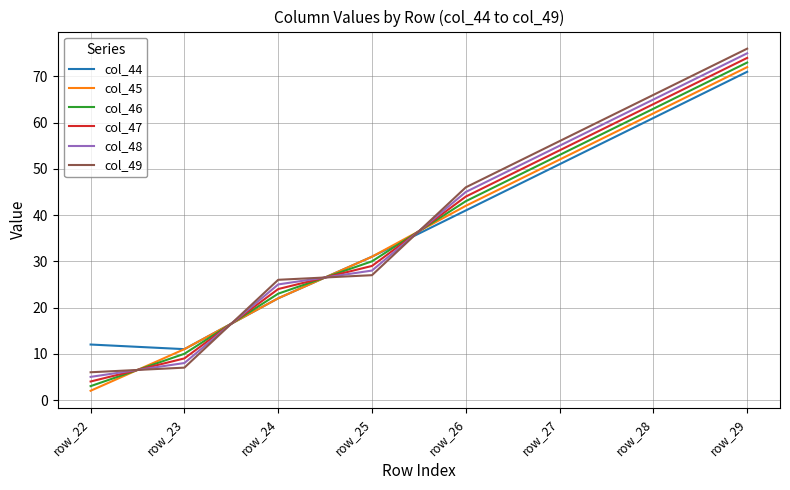

What is the difference between the maximum and second lowest values in the col_48 series?

67.0